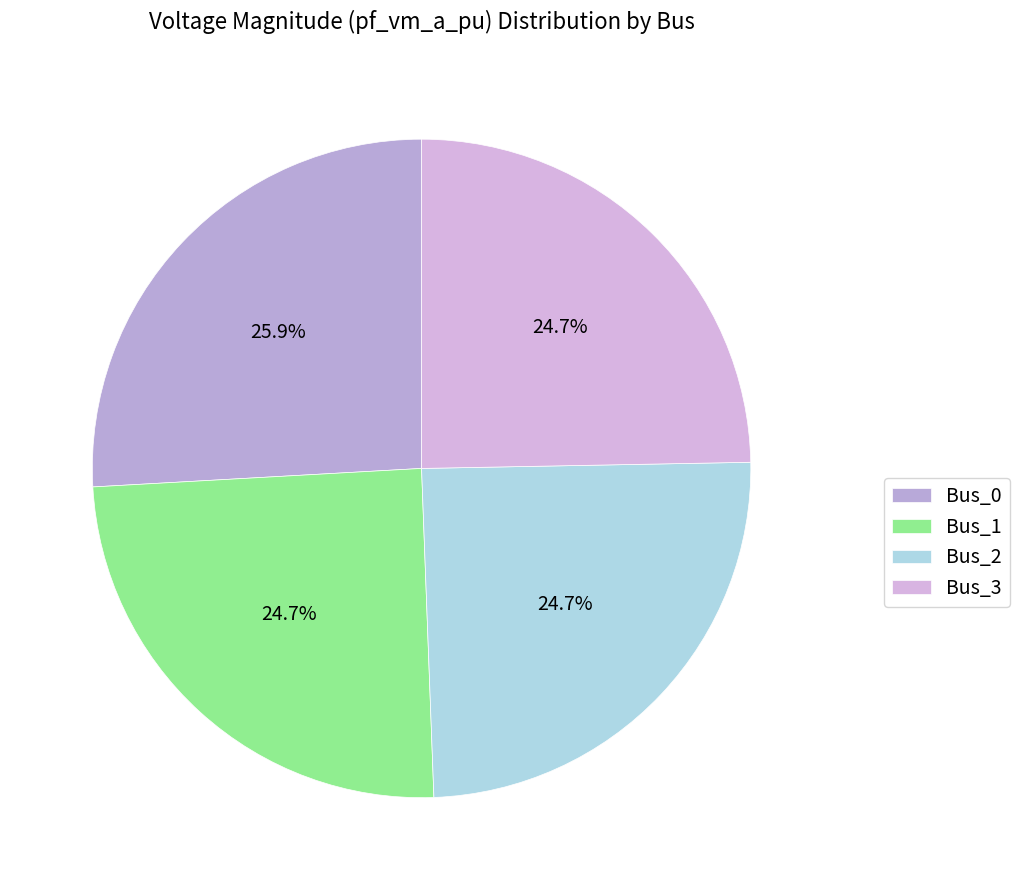

How many slices are in this pie chart?

4